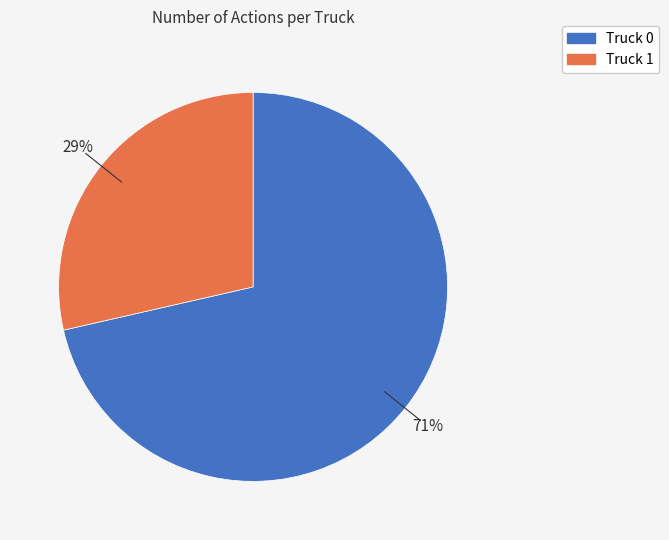

The Truck 1 slice represents 29% of the pie. True or false?

True